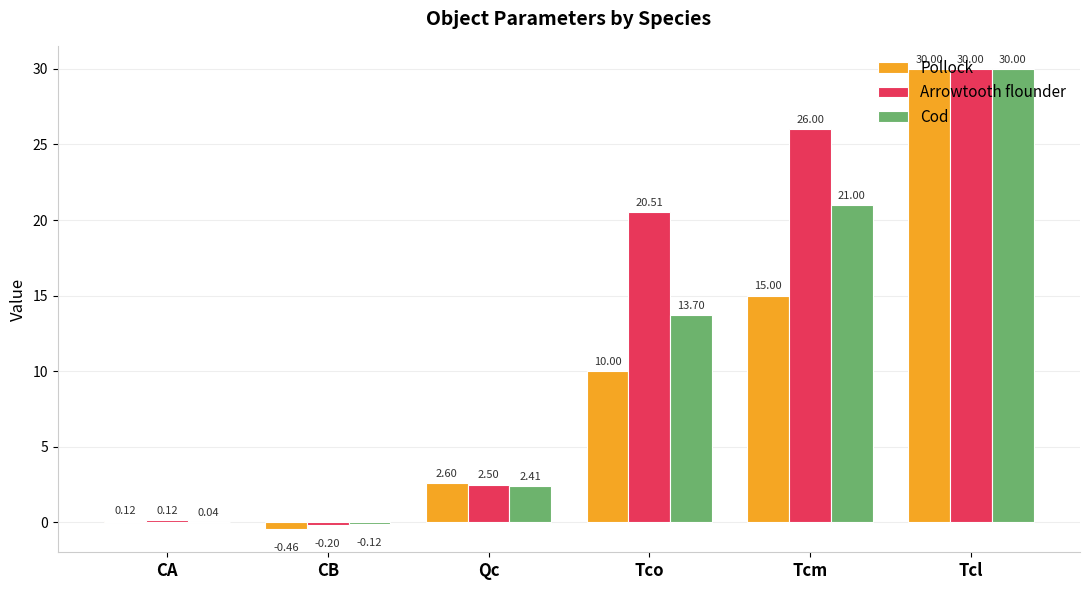

What is the sum of all Pollock values?

57.3